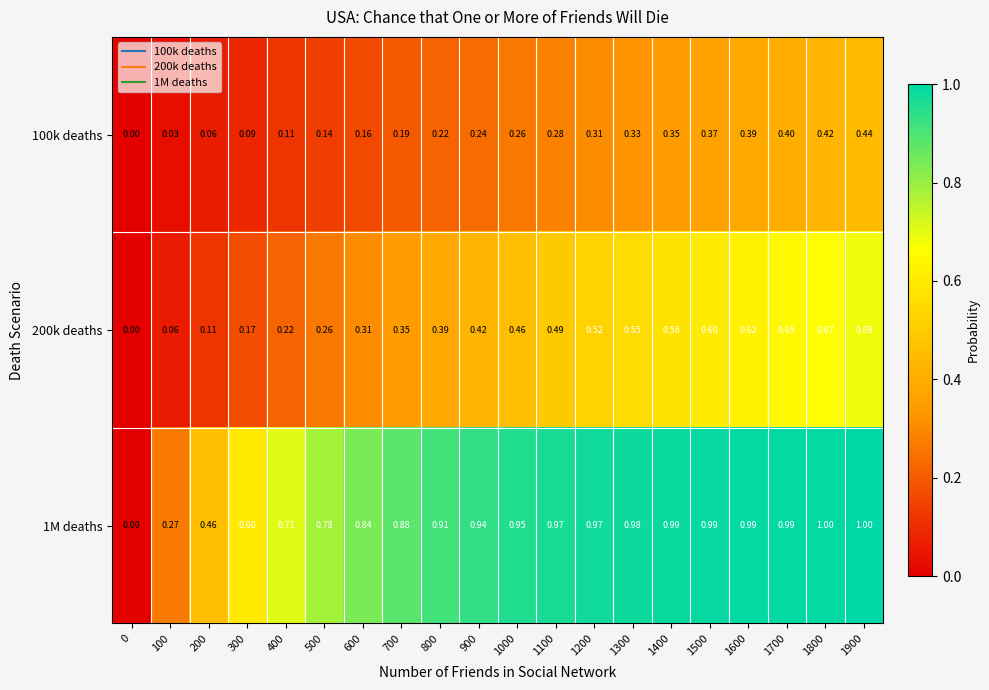

Is the value of 100k deaths at 0 greater than the value of 1M deaths at 300?

No